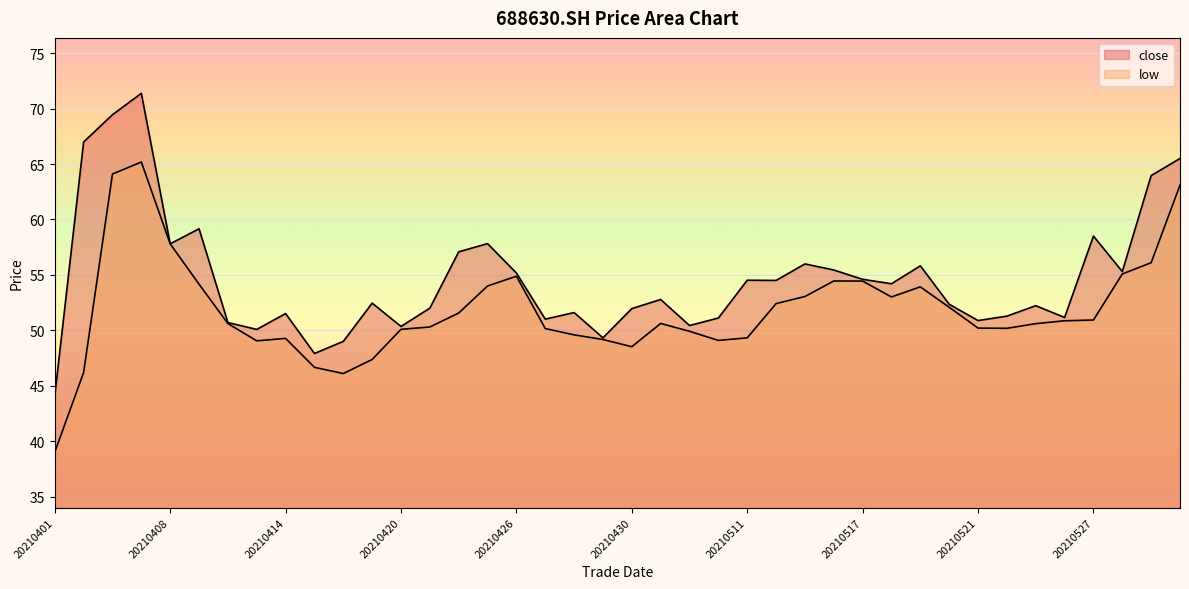

True or false: low and close intersect in this chart.

False